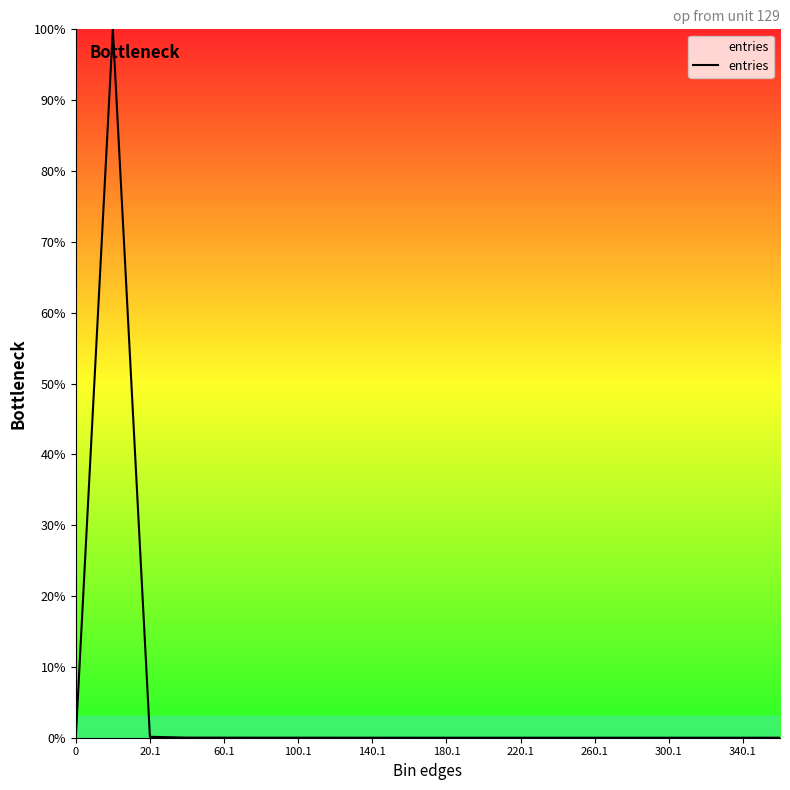

What is the greatest value displayed?

100.0